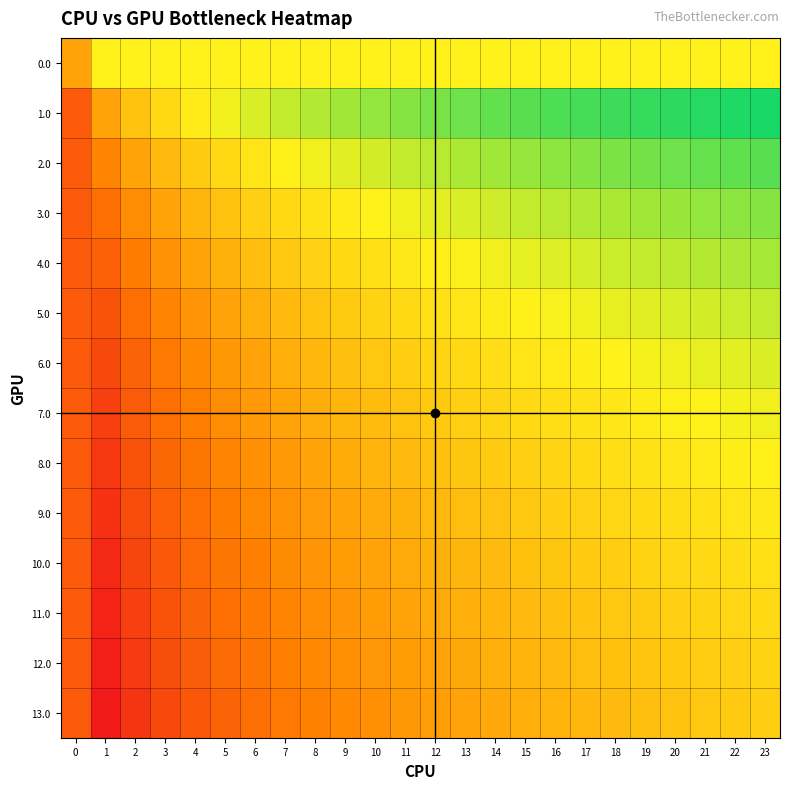

List the series in order of their peak value, highest first.

1.0, 2.0, 3.0, 4.0, 5.0, 6.0, 7.0, 0.0, 8.0, 9.0, 10.0, 11.0, 12.0, 13.0